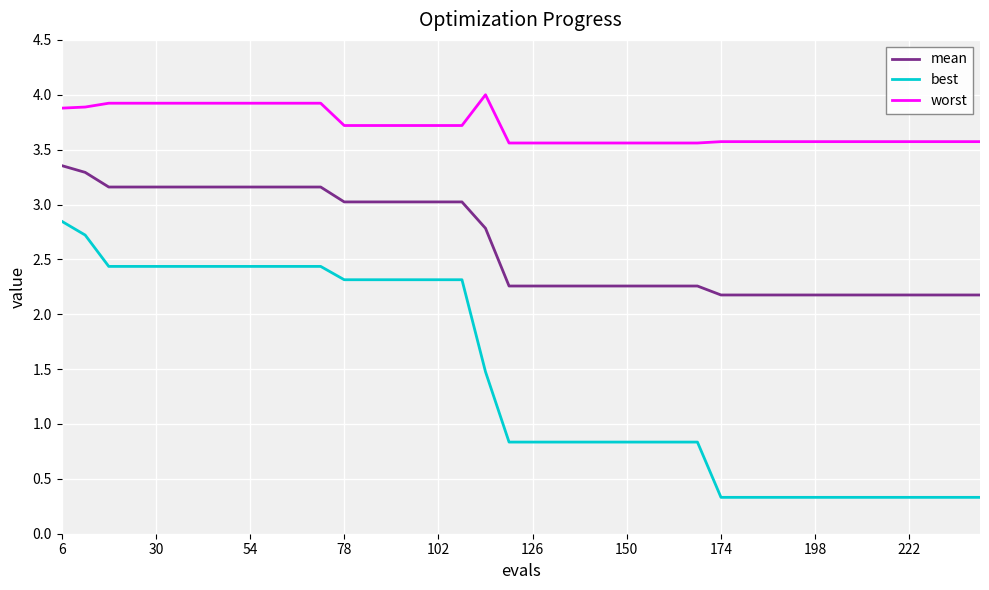

What is the minimum value shown in the chart?

0.3